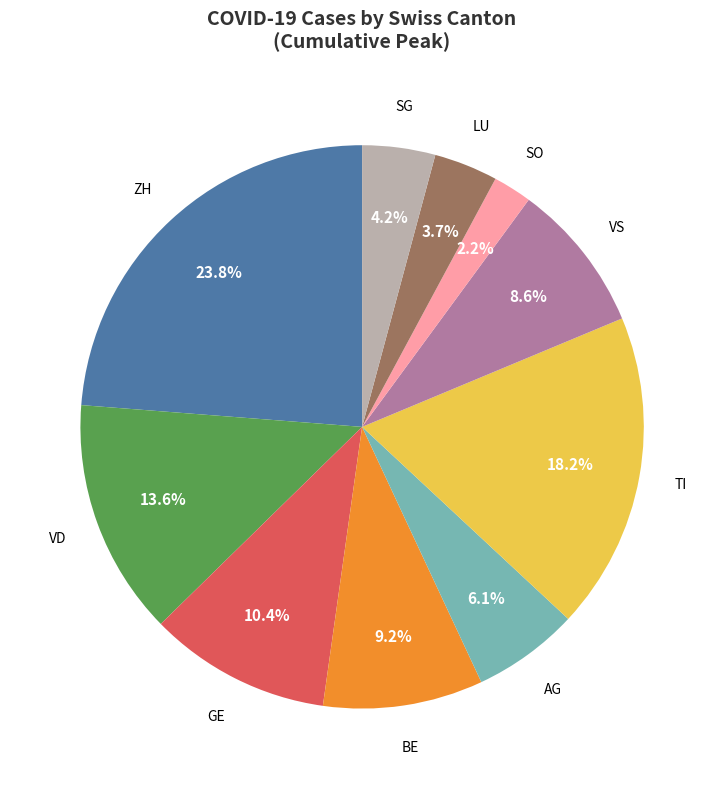

Does any single category account for the majority?

No